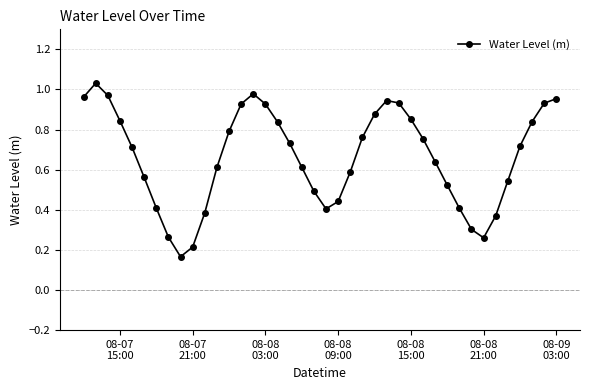

How many points are lower than both their immediate neighbors (excluding endpoints)?

3